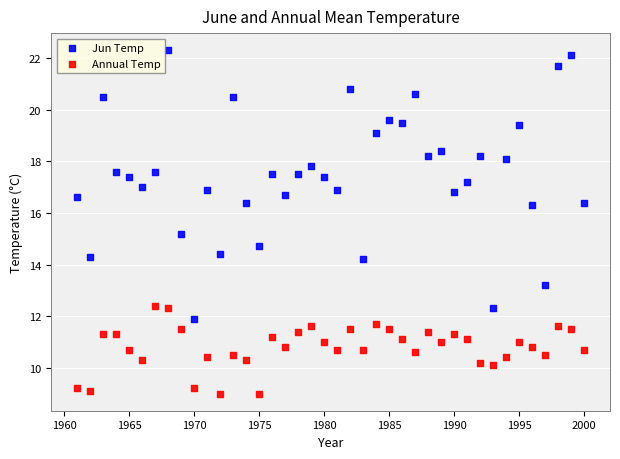

Across all data points, what is the range of X values (max minus min)?

39.0